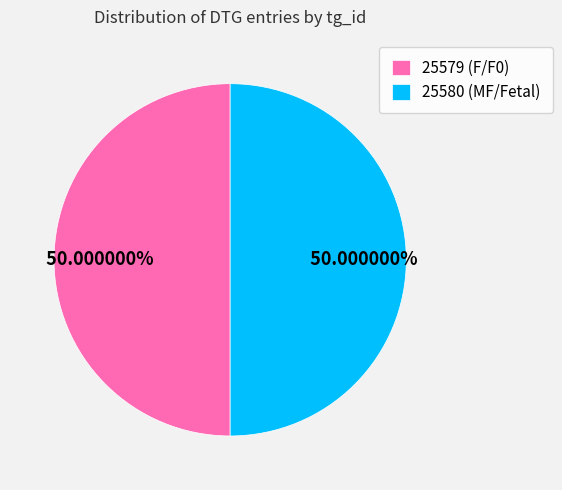

How many slices are in this pie chart?

2